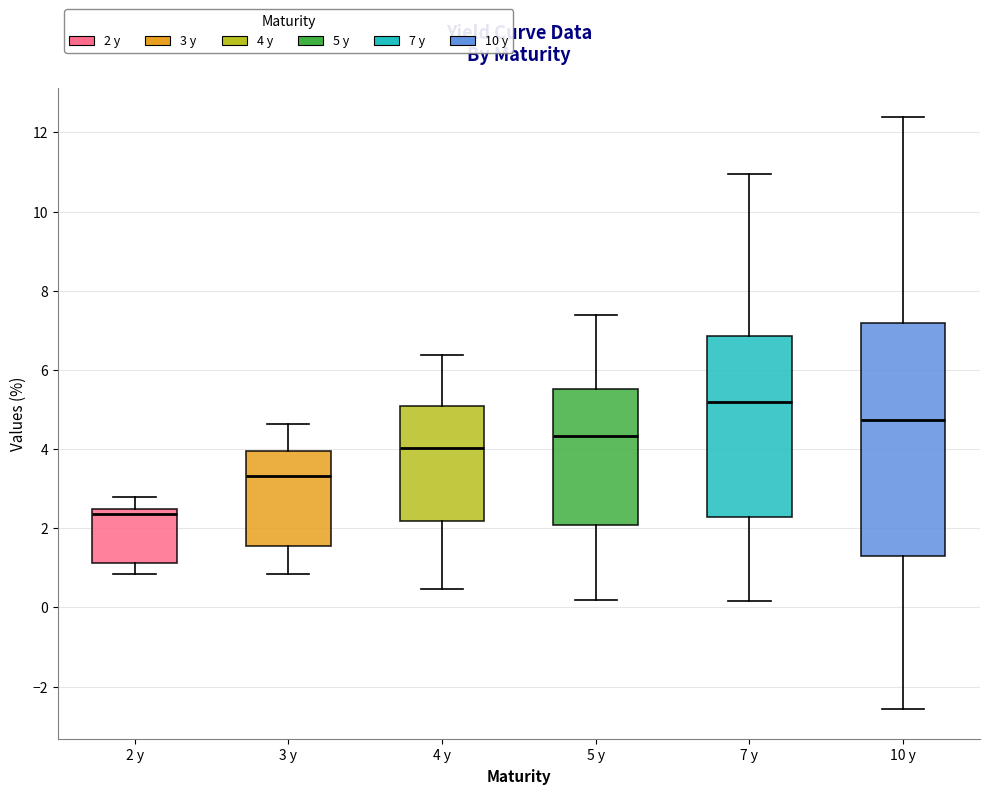

Where is the upper edge of the box for 5 y on the y-axis? The values are not printed on the chart, so give them approximately, as read against the axis.

5.6